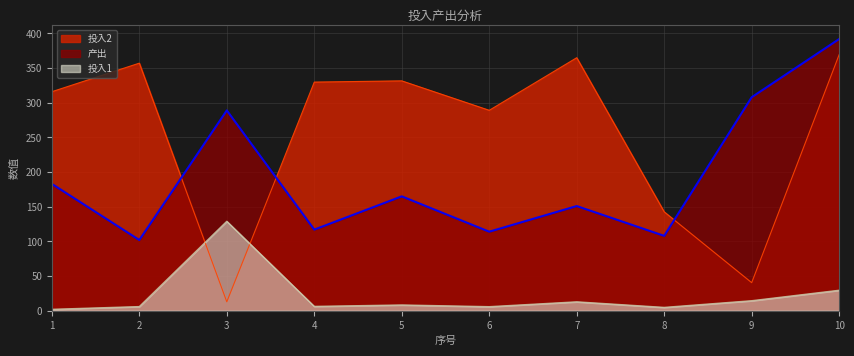

Count the number of categories in the chart.

10